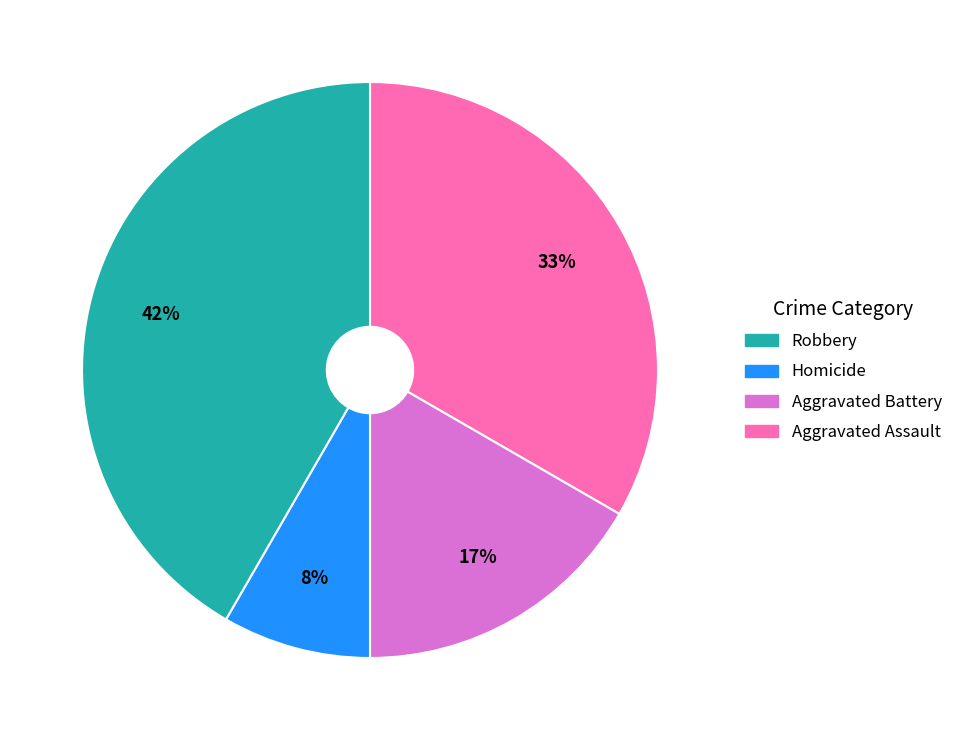

Count the number of slices in the pie.

4